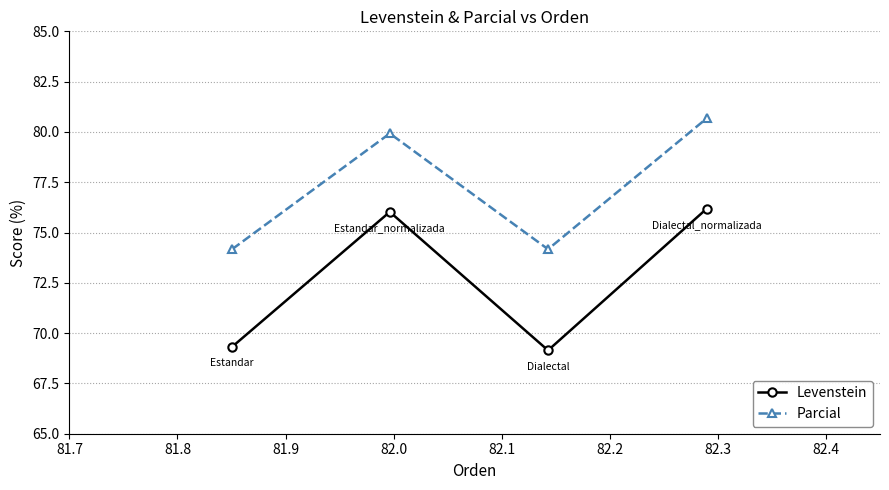

What are all the series names shown in the legend?

Levenstein, Parcial